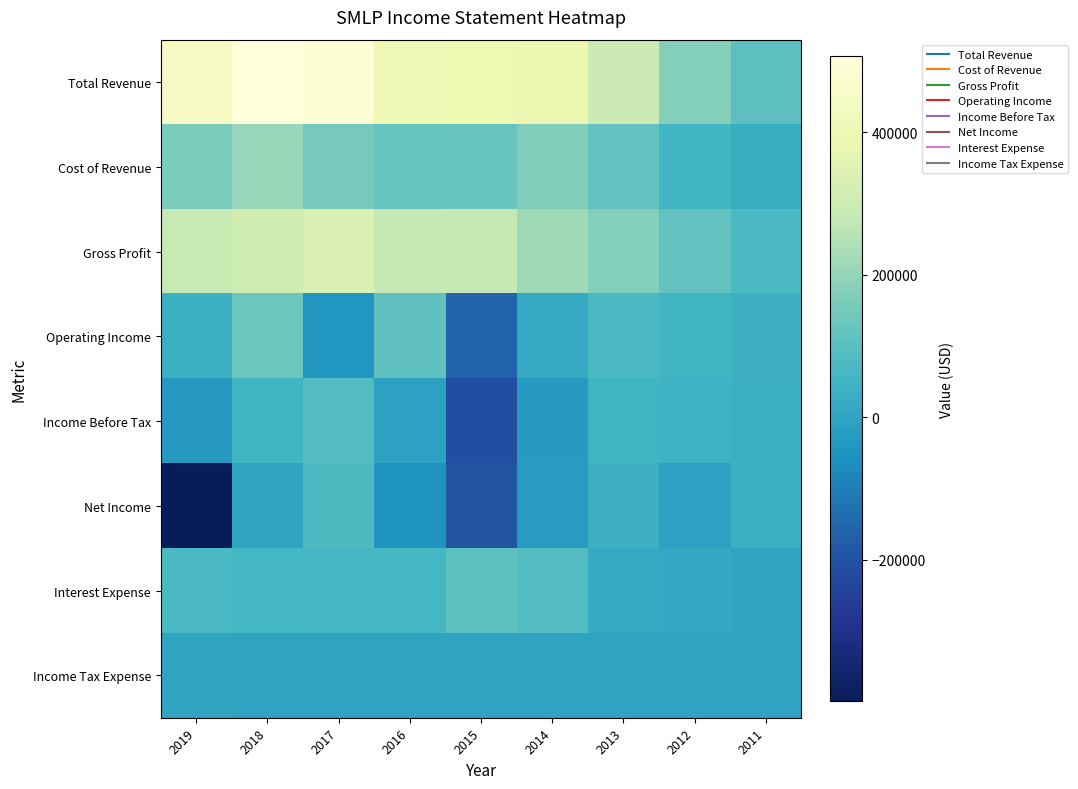

Between 2015 and 2012, which series saw the biggest shift?

Income Before Tax